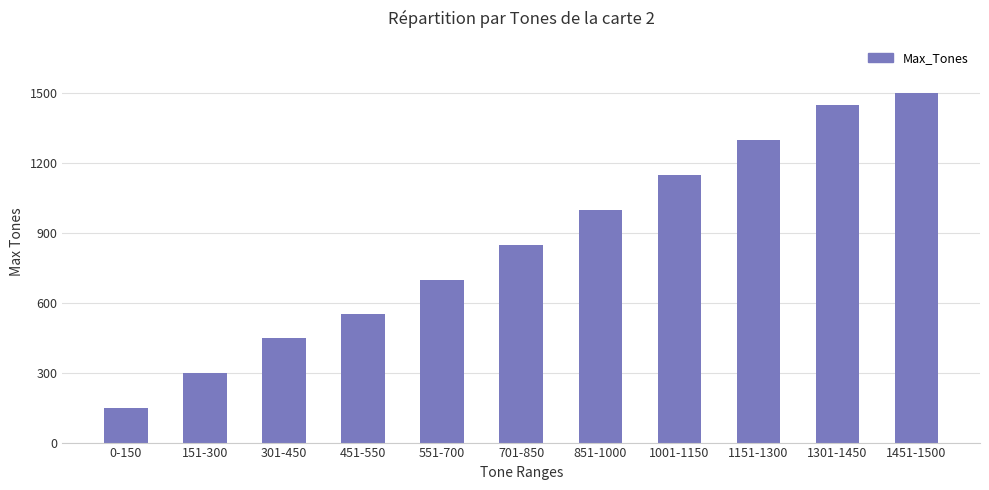

Reading left to right, list all the values displayed in this chart.

0-150=150	151-300=300	301-450=450	451-550=550	551-700=700	701-850=850	851-1000=1000	1001-1150=1150	1151-1300=1300	1301-1450=1450	1451-1500=1500